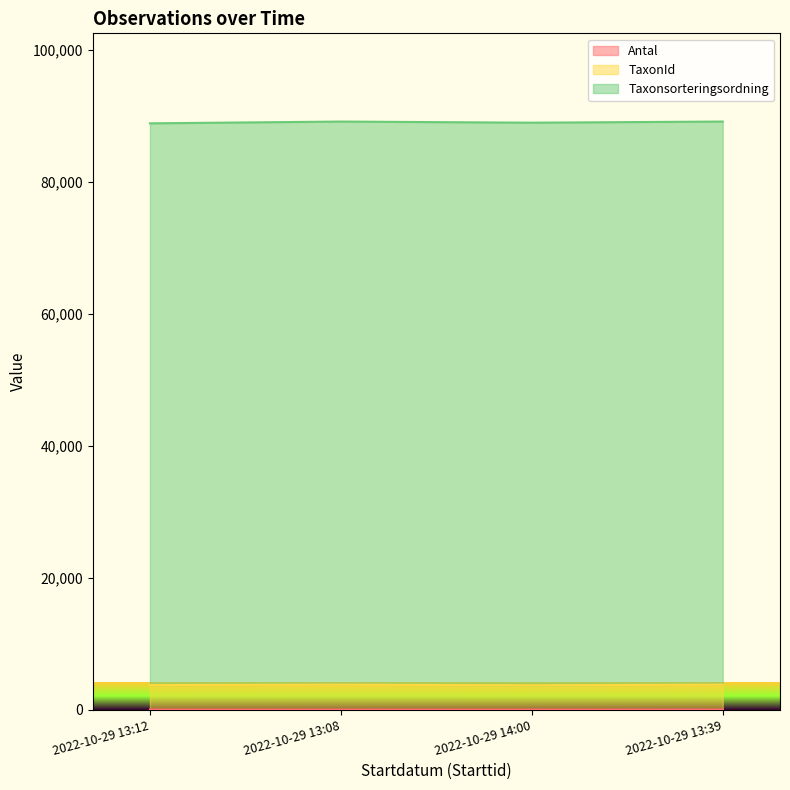

How many values in the TaxonId series are below 3768?

2